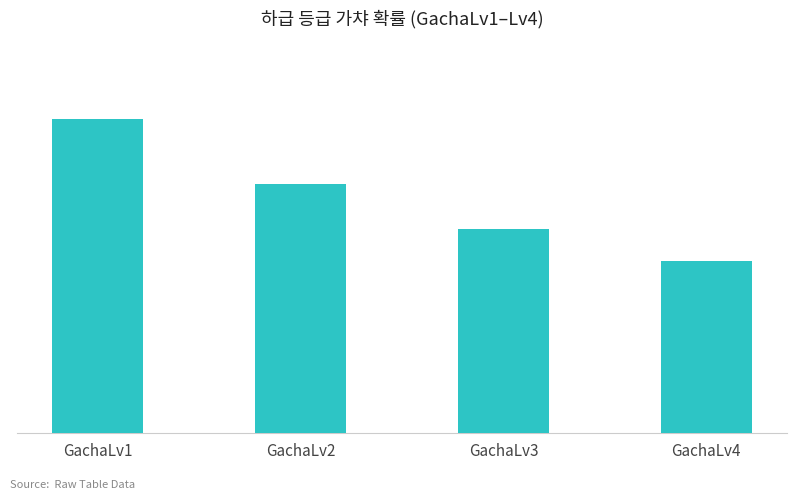

Which has a higher value, GachaLv2 or GachaLv4?

GachaLv2